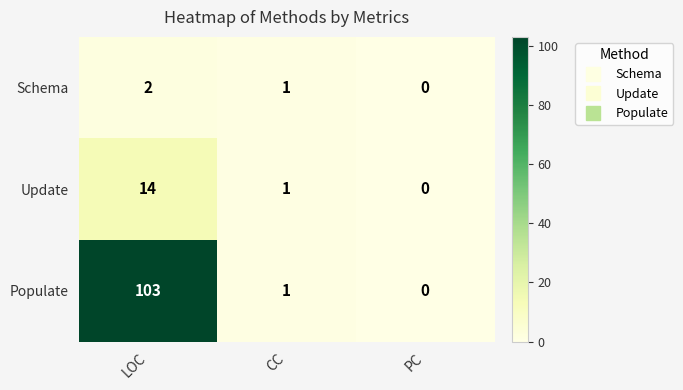

Reading right to left, extract all data points from this chart.

Schema: PC=0	CC=1	LOC=2
Update: PC=0	CC=1	LOC=14
Populate: PC=0	CC=1	LOC=103